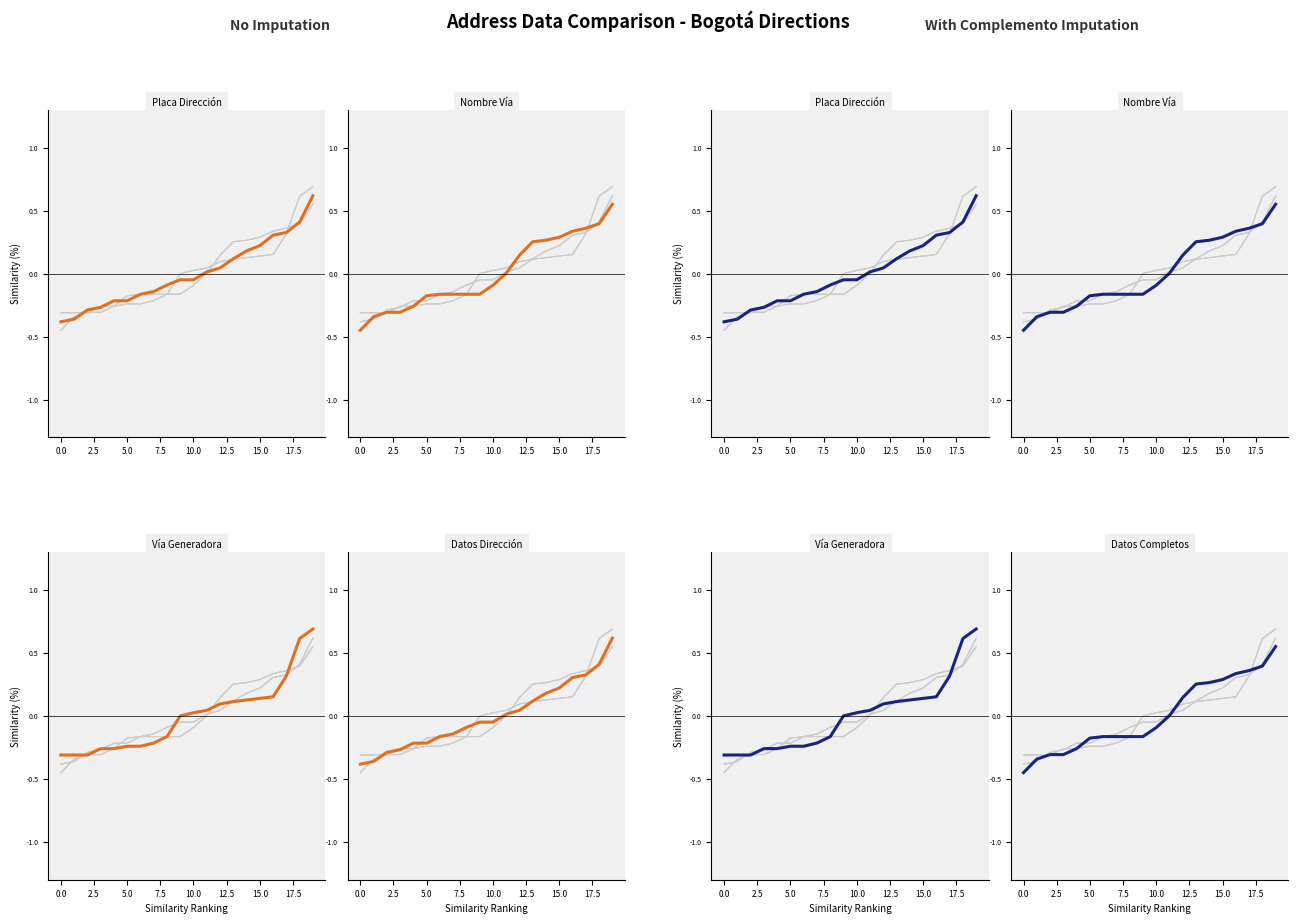

Is it true that NOMBRE_VIA_DIRECCION equals -0.1 at 10?

False